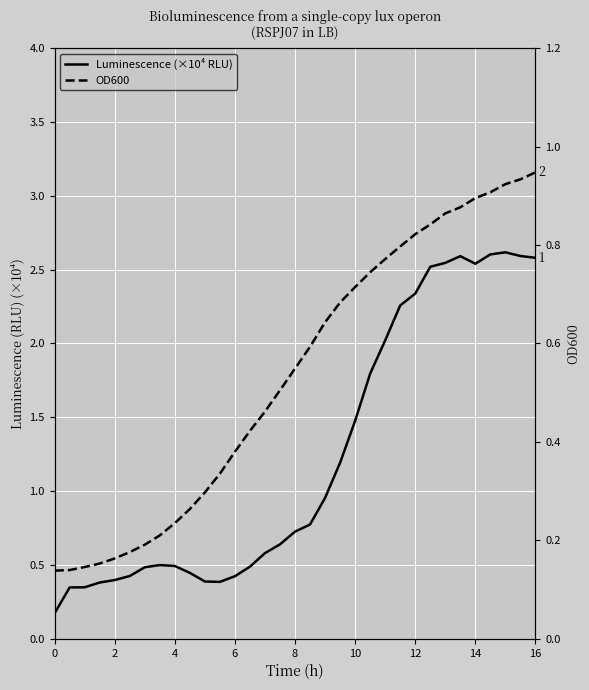

At 4, list the series in order from largest to smallest.

Luminescence (×10⁴ RLU), OD600